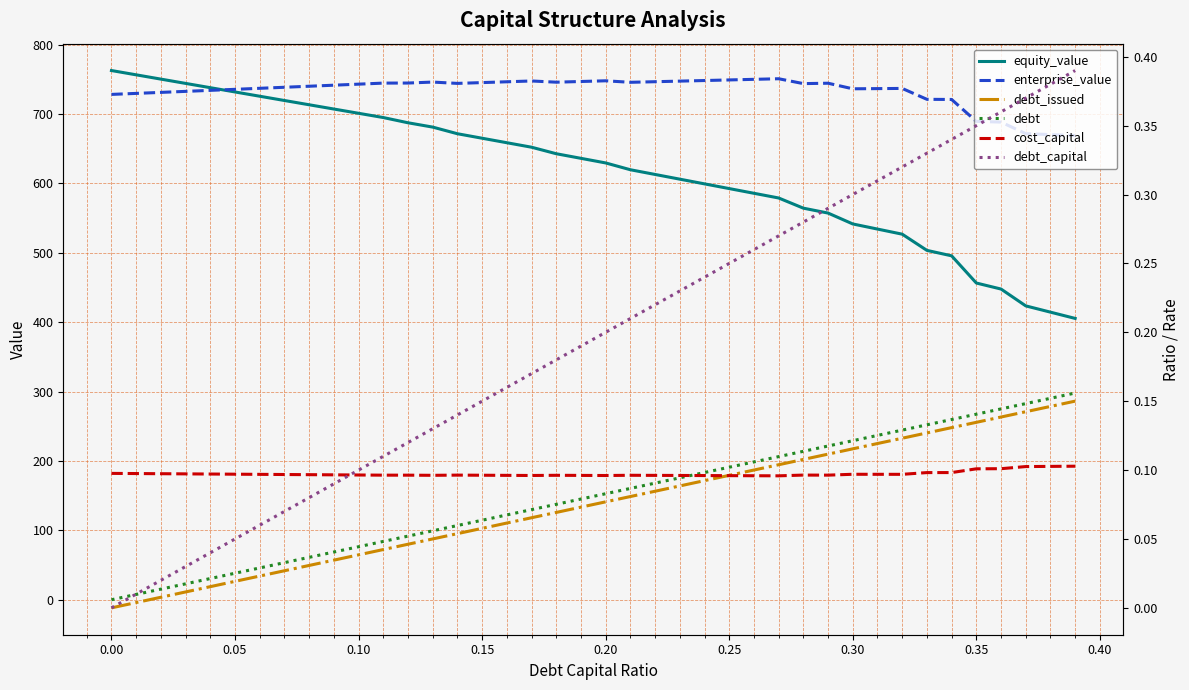

What is the value of the debt_capital point at the 14th from the left?

0.1